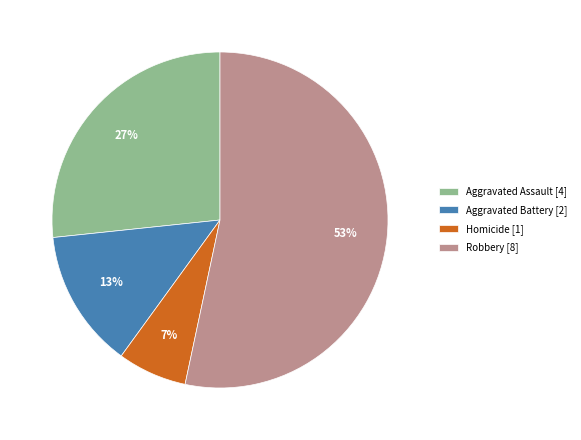

The Aggravated Assault slice represents 27% of the pie. True or false?

True